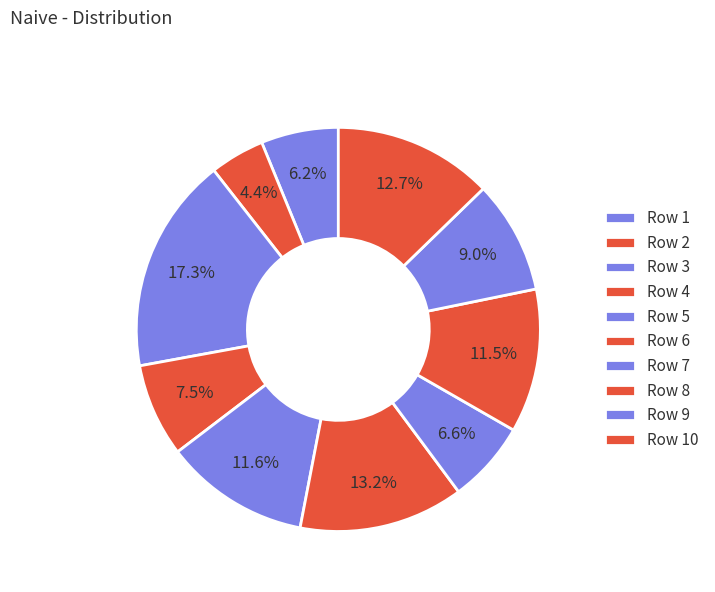

How many segments does this pie chart have?

10